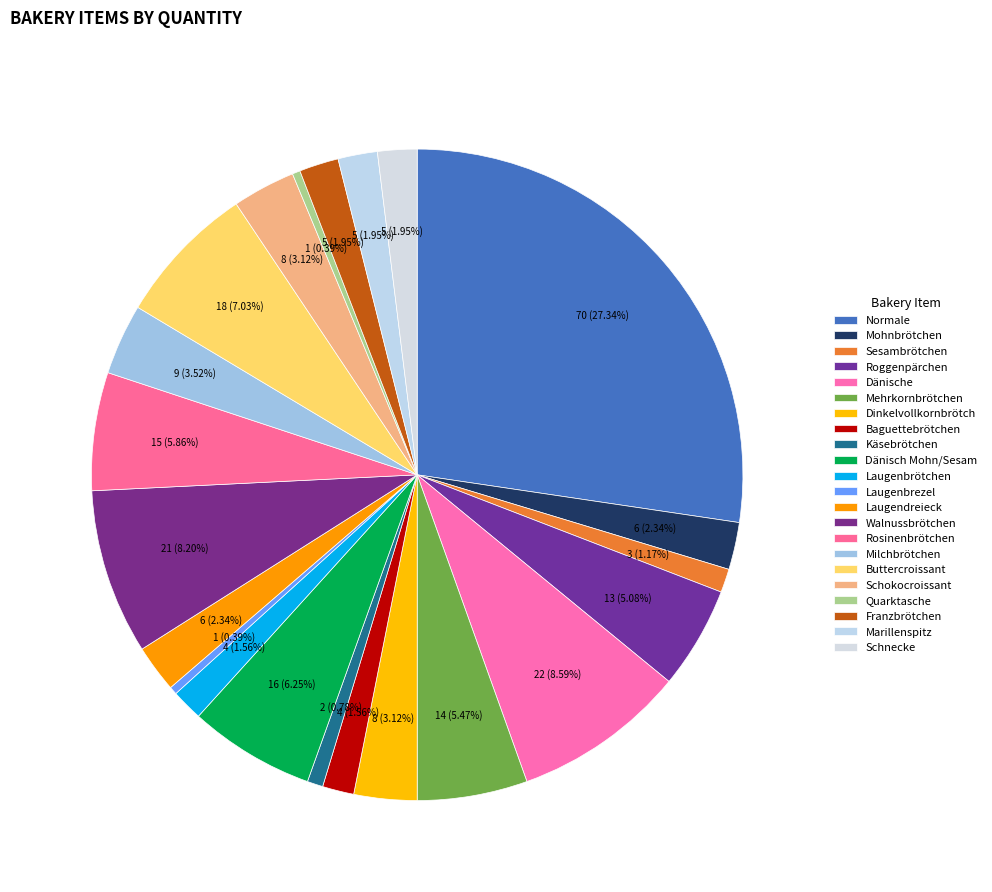

Which has a higher value, Dänisch Mohn/Sesam or Quarktasche?

Dänisch Mohn/Sesam